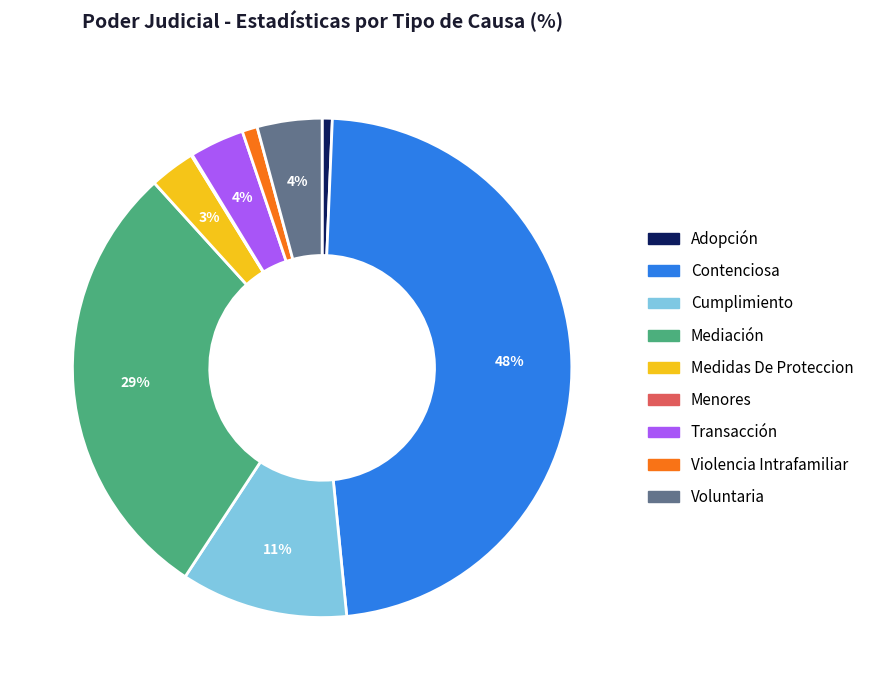

Do Cumplimiento and Voluntaria together represent more than half of the pie?

No